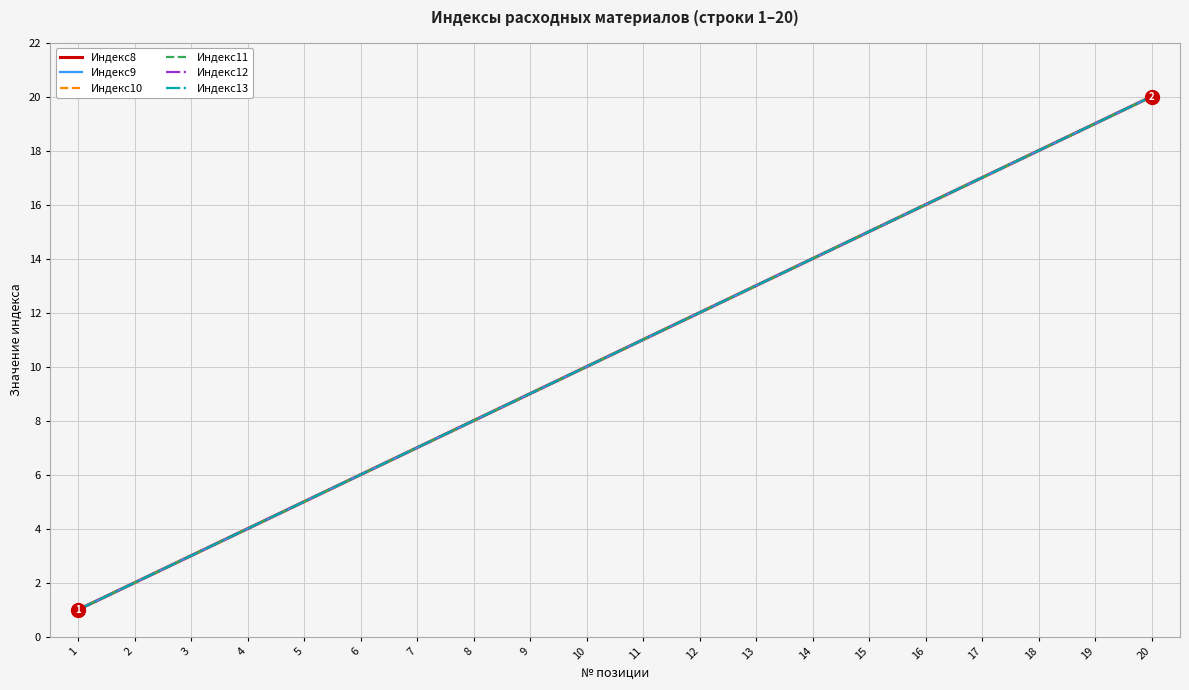

Is this an area chart (filled region under the line)?

No